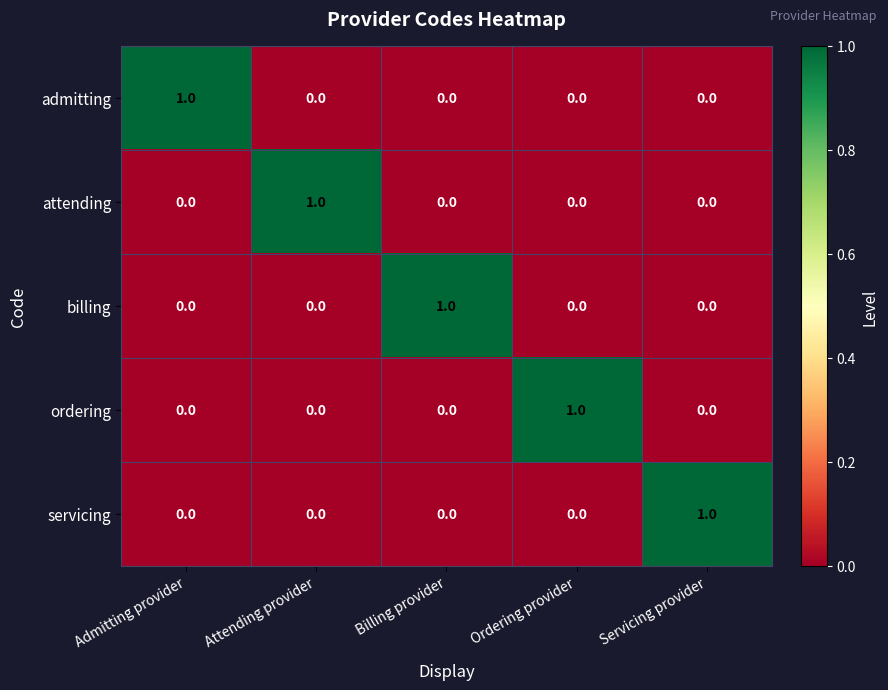

True or false: admitting has a value of 0 at Admitting provider.

False